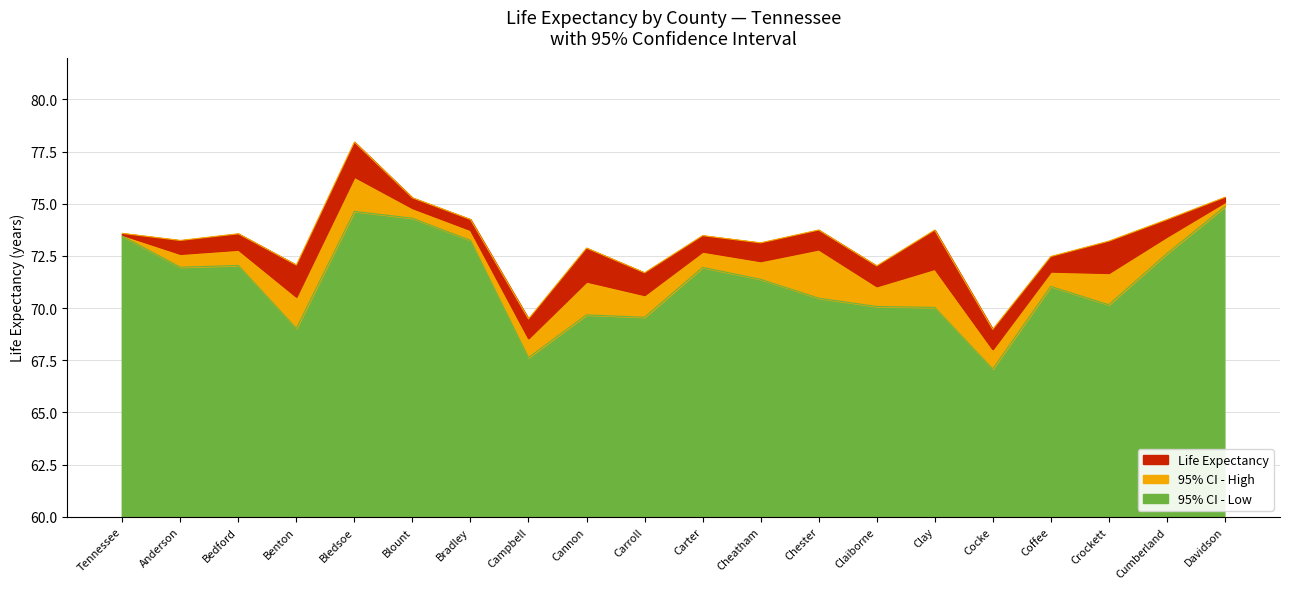

True or false: 95% CI - High and 95% CI - Low intersect in this chart.

False